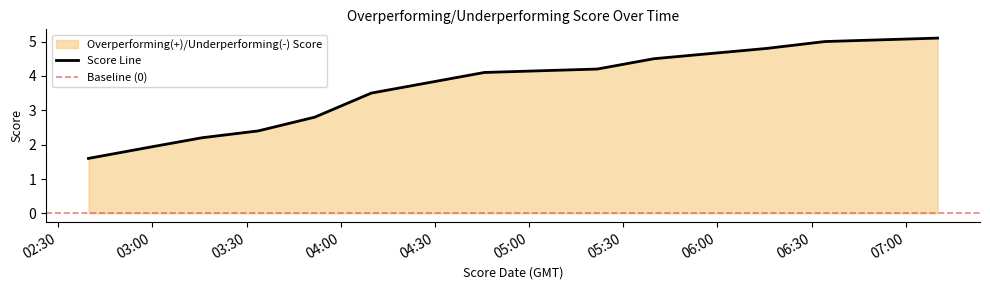

Does the chart display data point markers on the line(s)?

No